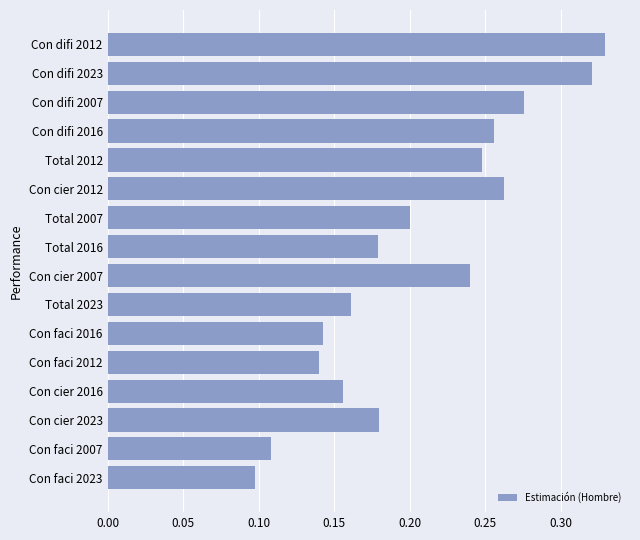

What is the maximum value shown in the chart?

0.3